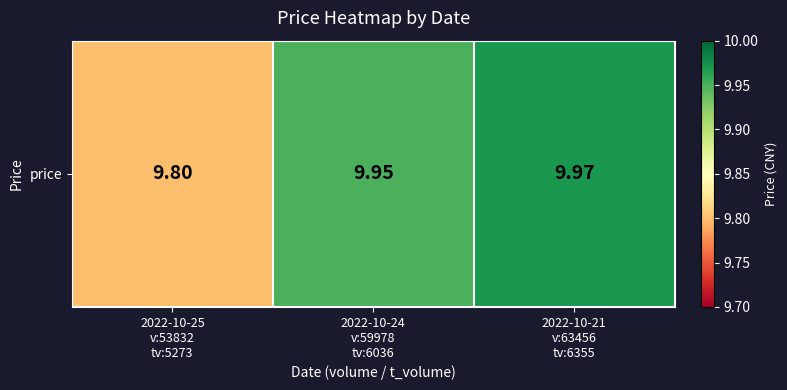

What is the change in value from 2022-10-25
v:53832
tv:5273 to 2022-10-21
v:63456
tv:6355?

+0.2